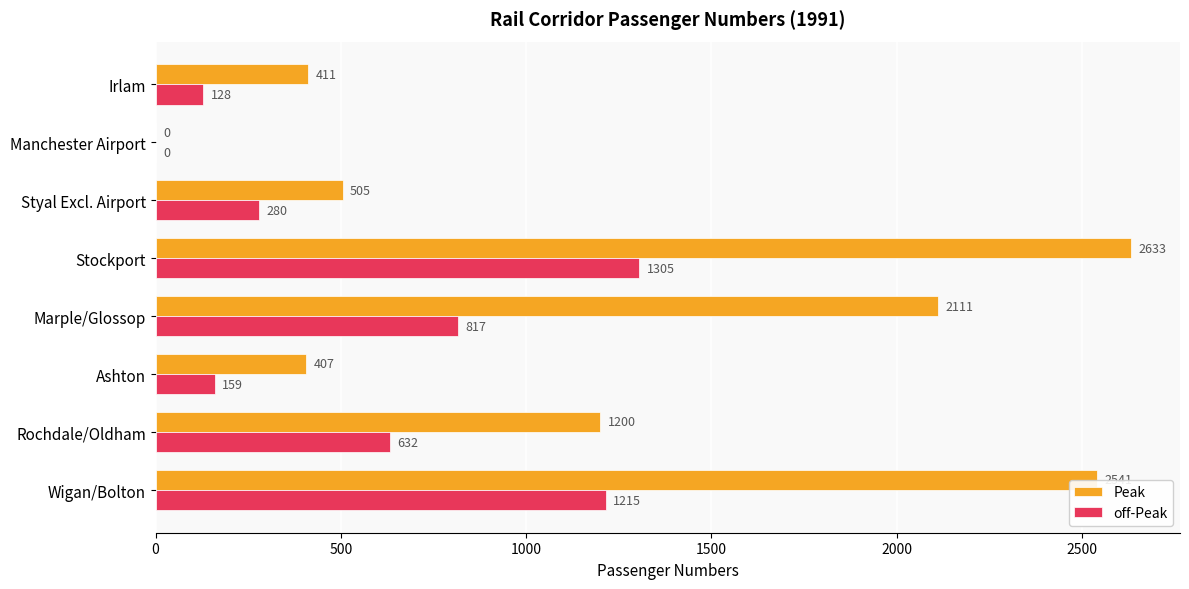

What is the sum of the Peak values at Styal Excl. Airport and Marple/Glossop?

2616